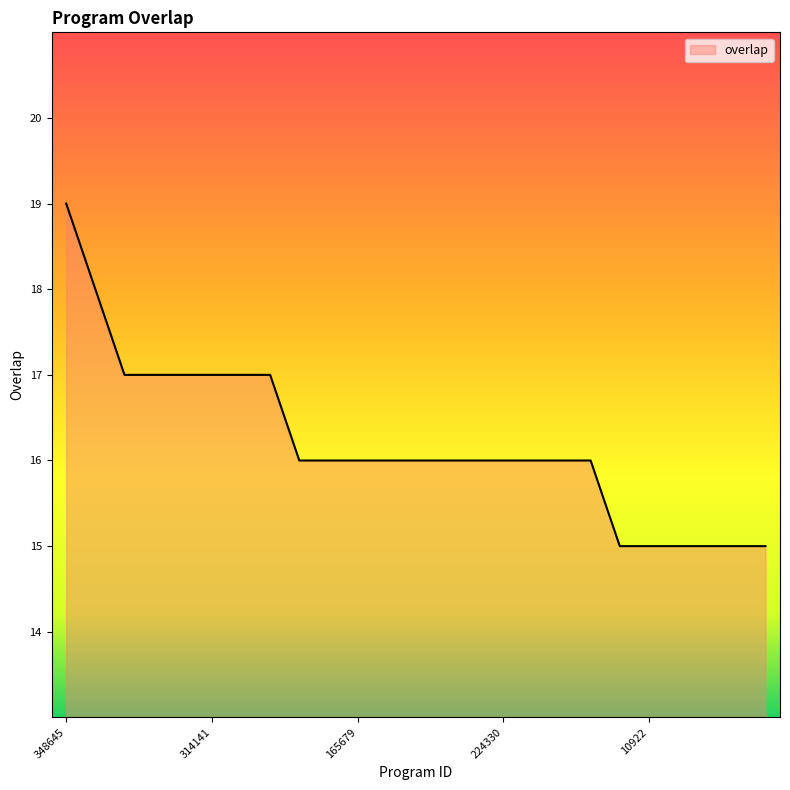

How many categories are shown in the chart?

25